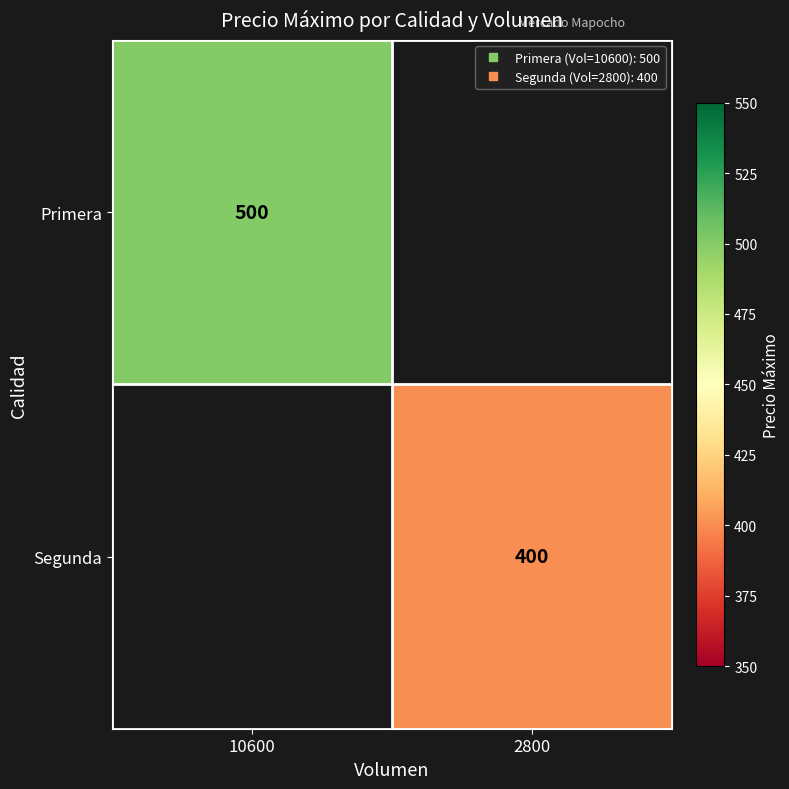

Is the value of Primera at 10600 greater than the value of Segunda at 2800?

Yes